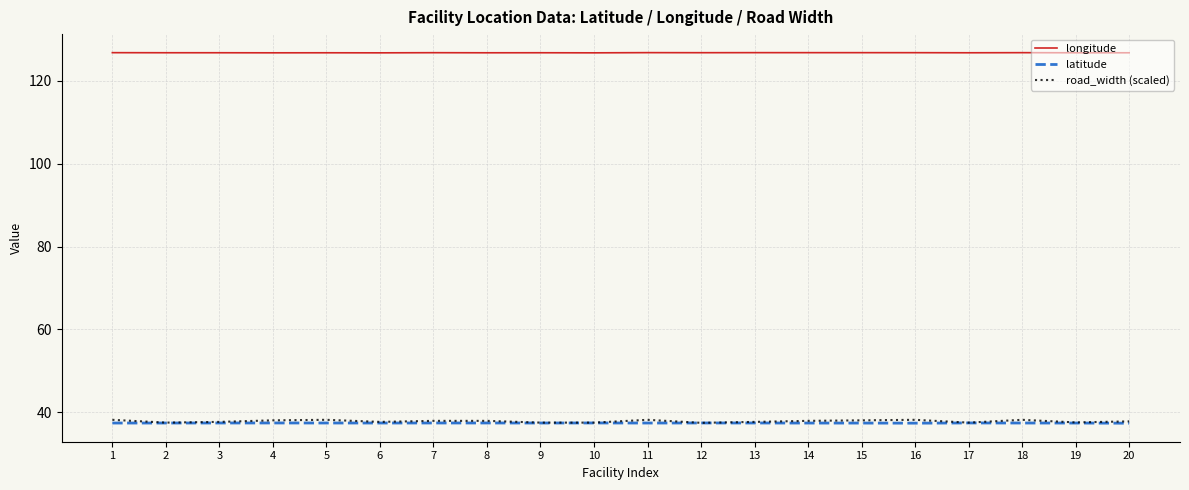

What is the smallest value displayed?

37.4